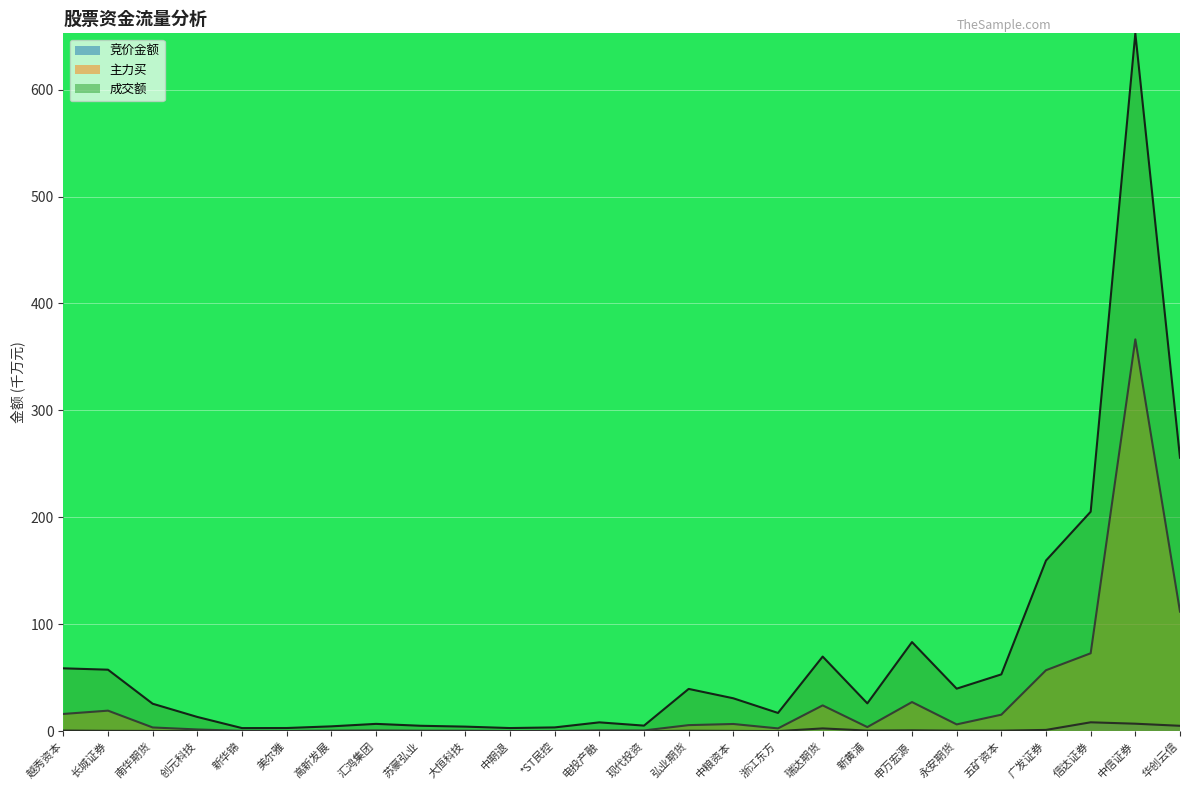

Rank the series by their maximum value, from lowest to highest.

竞价金额, 主力买, 成交额